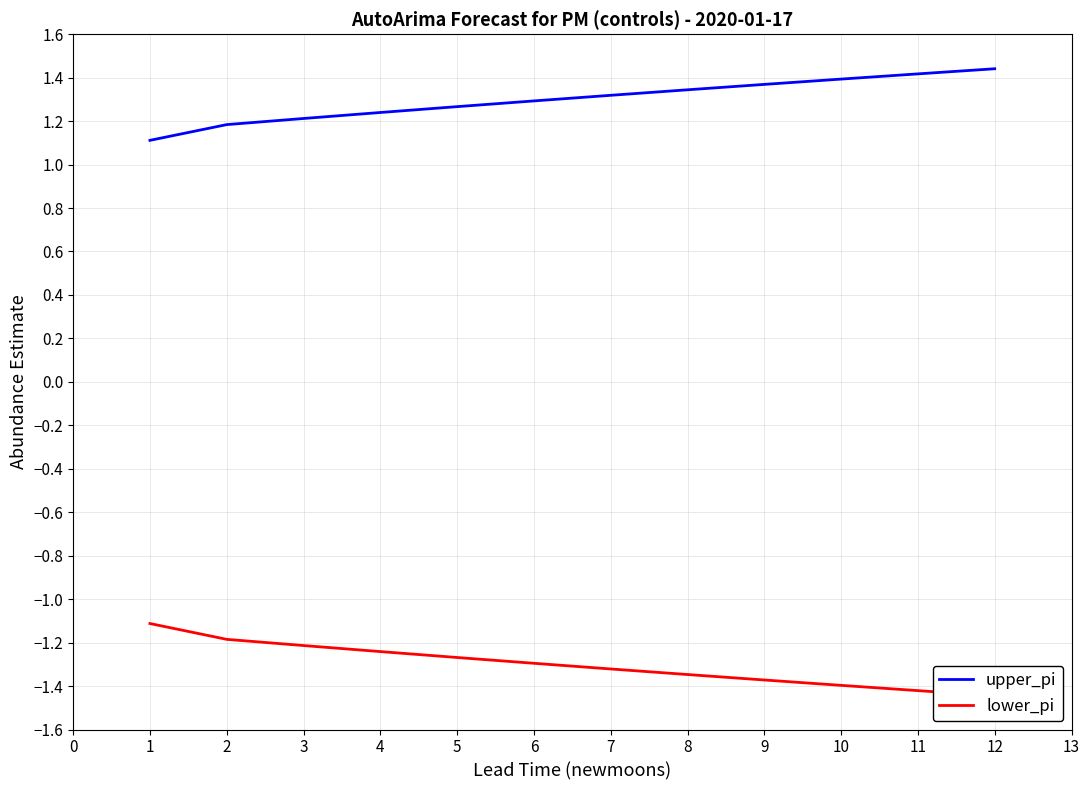

Which series has the largest range (max minus min)?

lower_pi